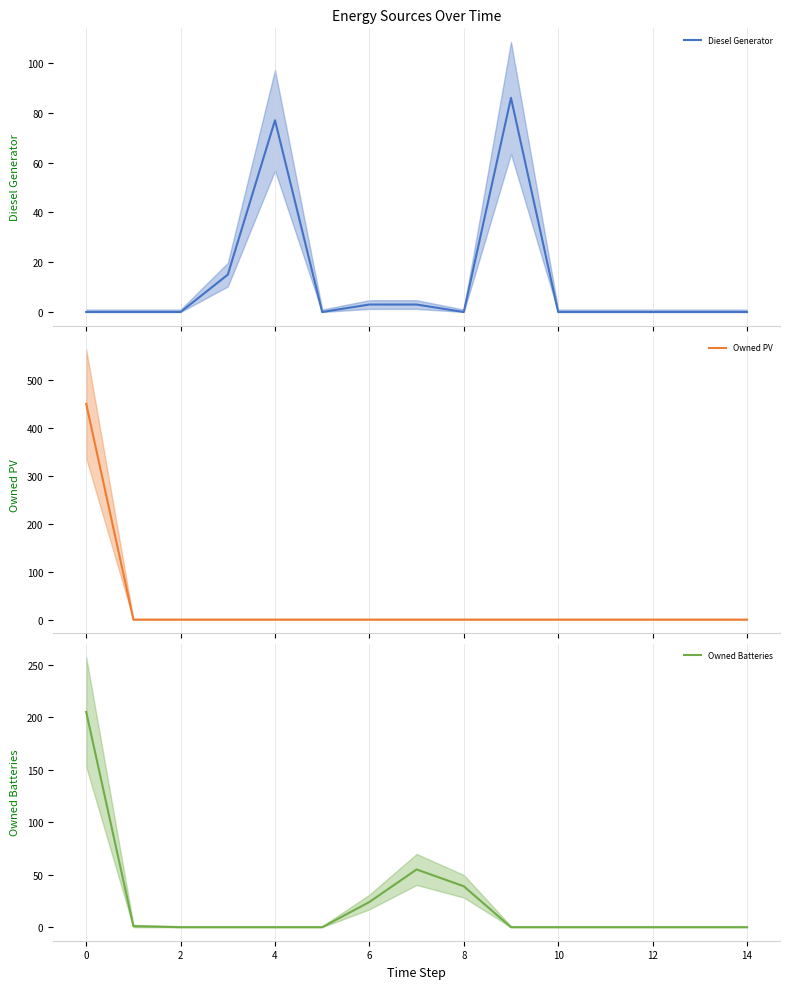

What is the greatest value displayed?

450